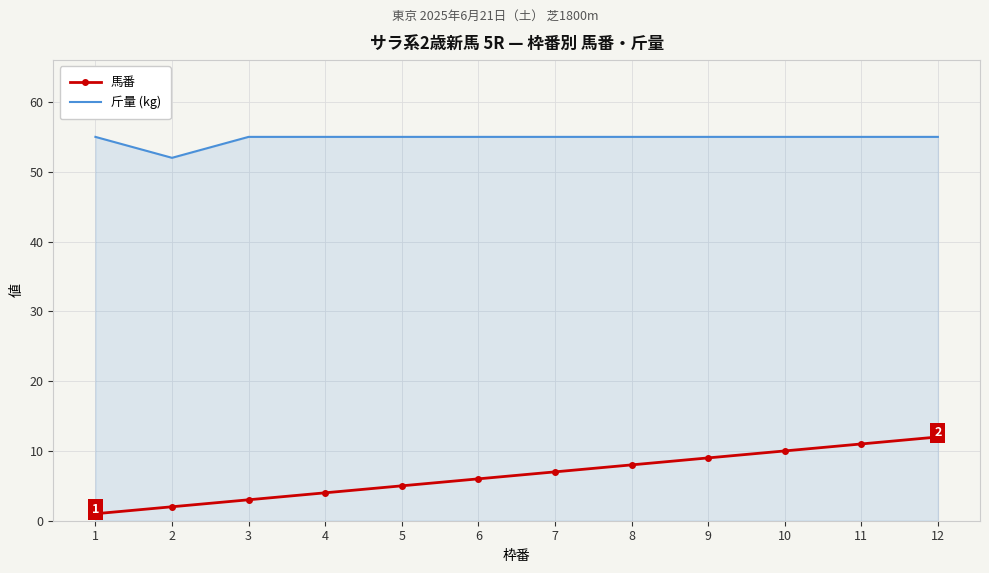

What is the total value across all series at 5?

60